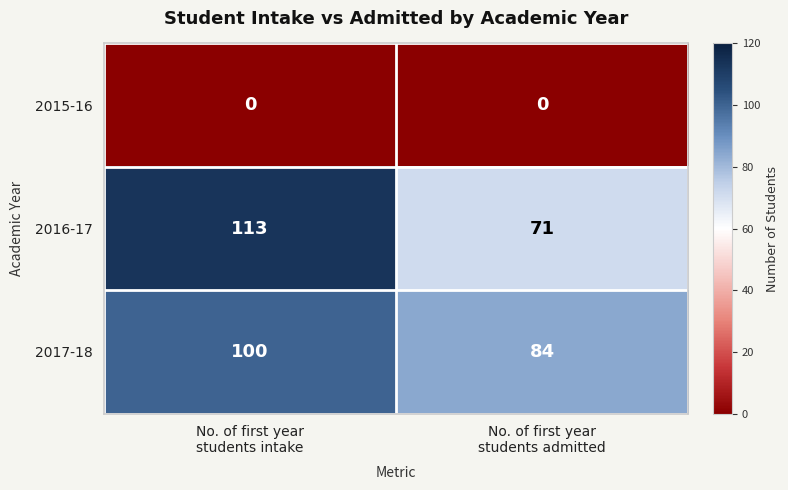

What is the sum of all 2016-17 values?

184